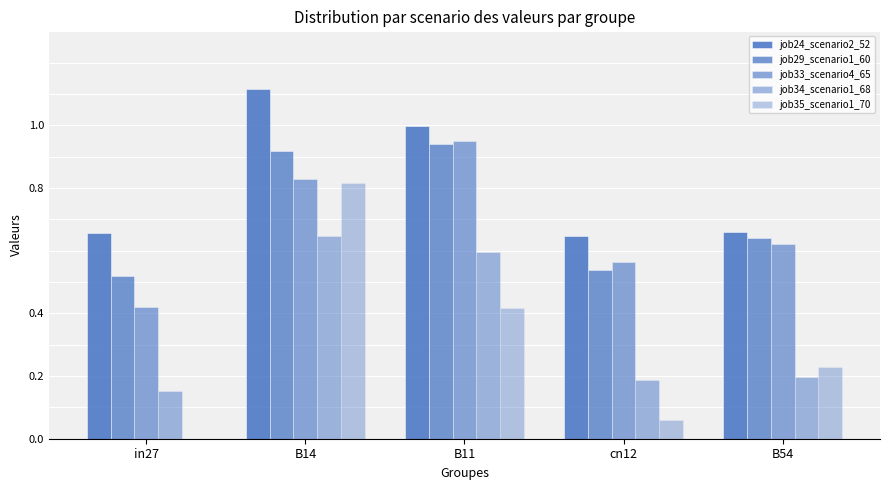

At which label is job34_scenario1_68 closest to 0?

in27